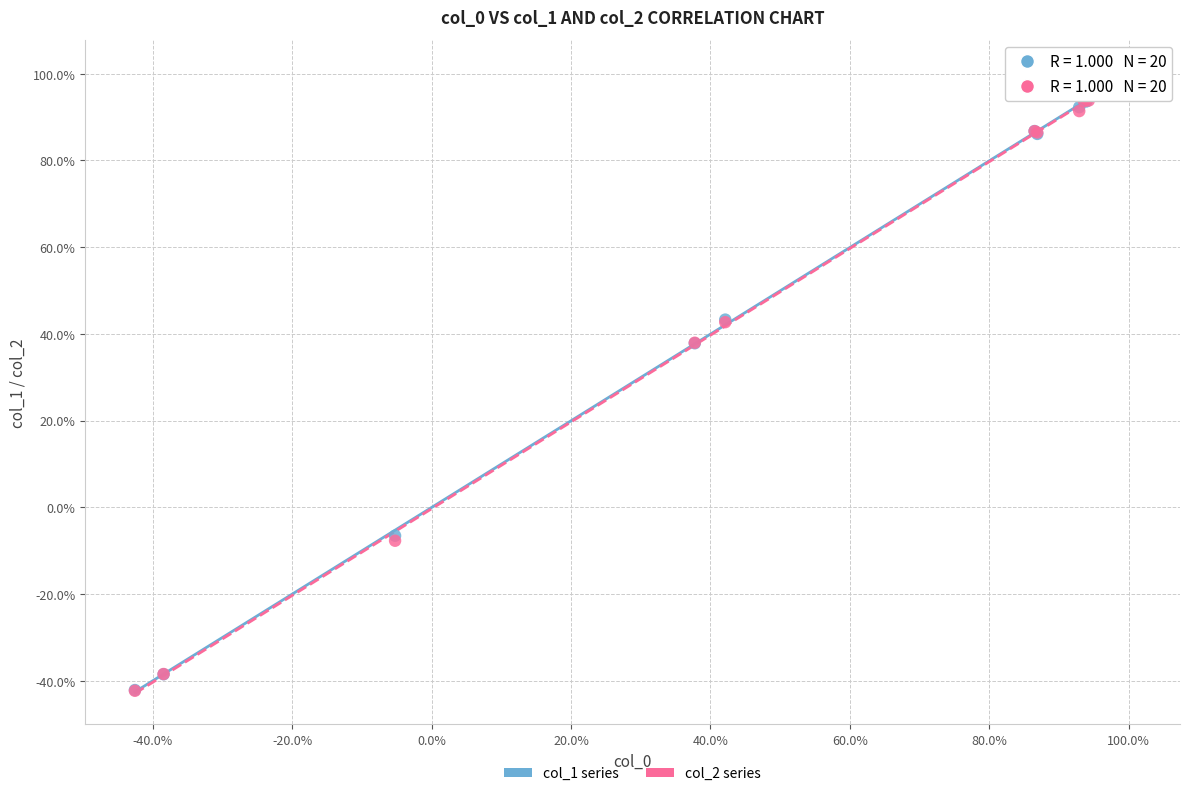

What are all the series names shown in the legend?

col_1 series, col_2 series